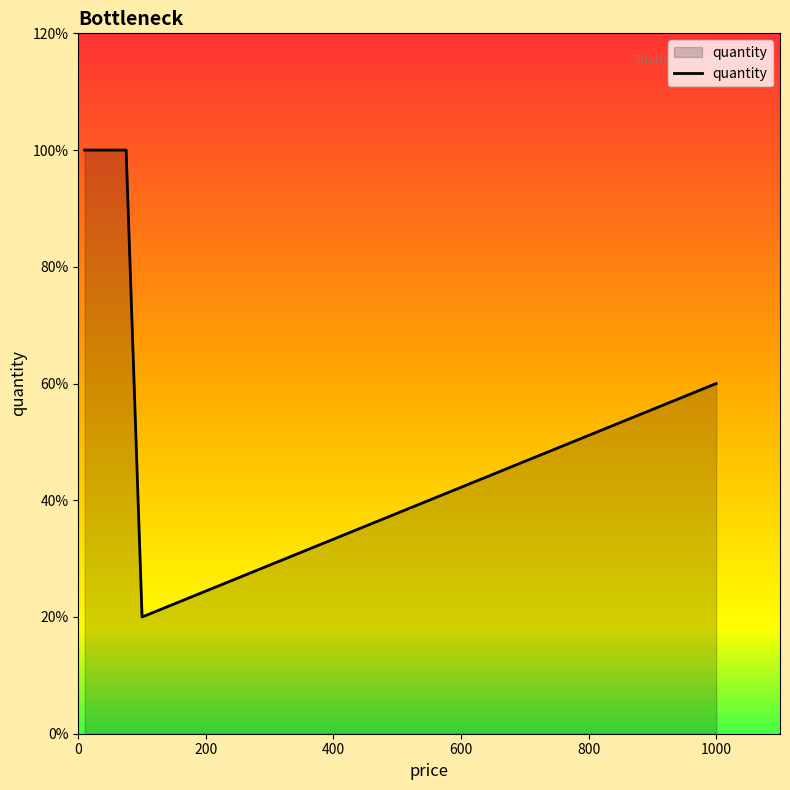

Does the chart display data point markers on the line(s)?

No